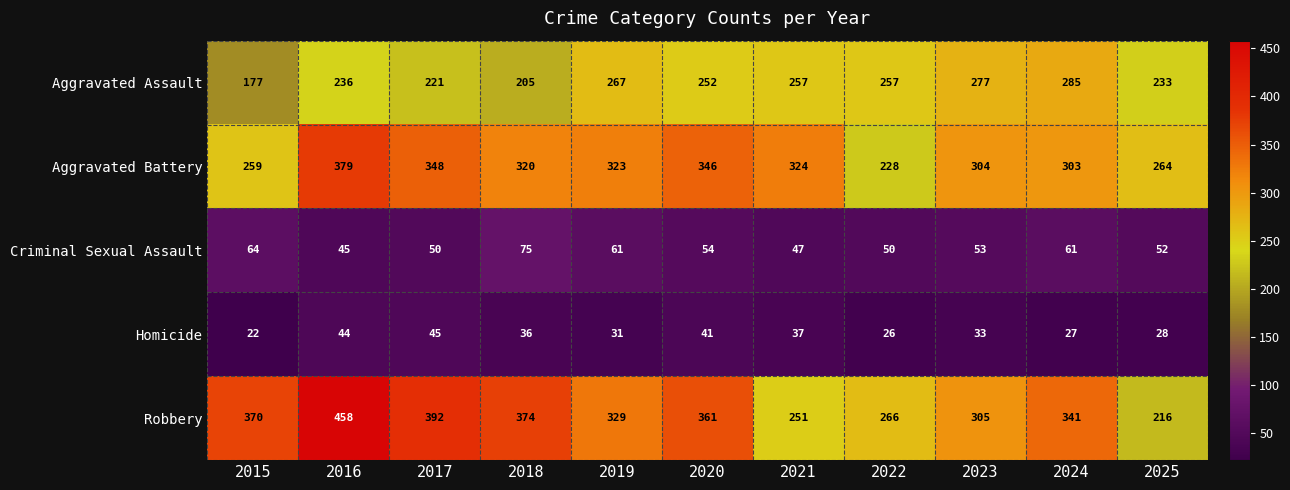

How many data points in Aggravated Battery are less than 320?

5